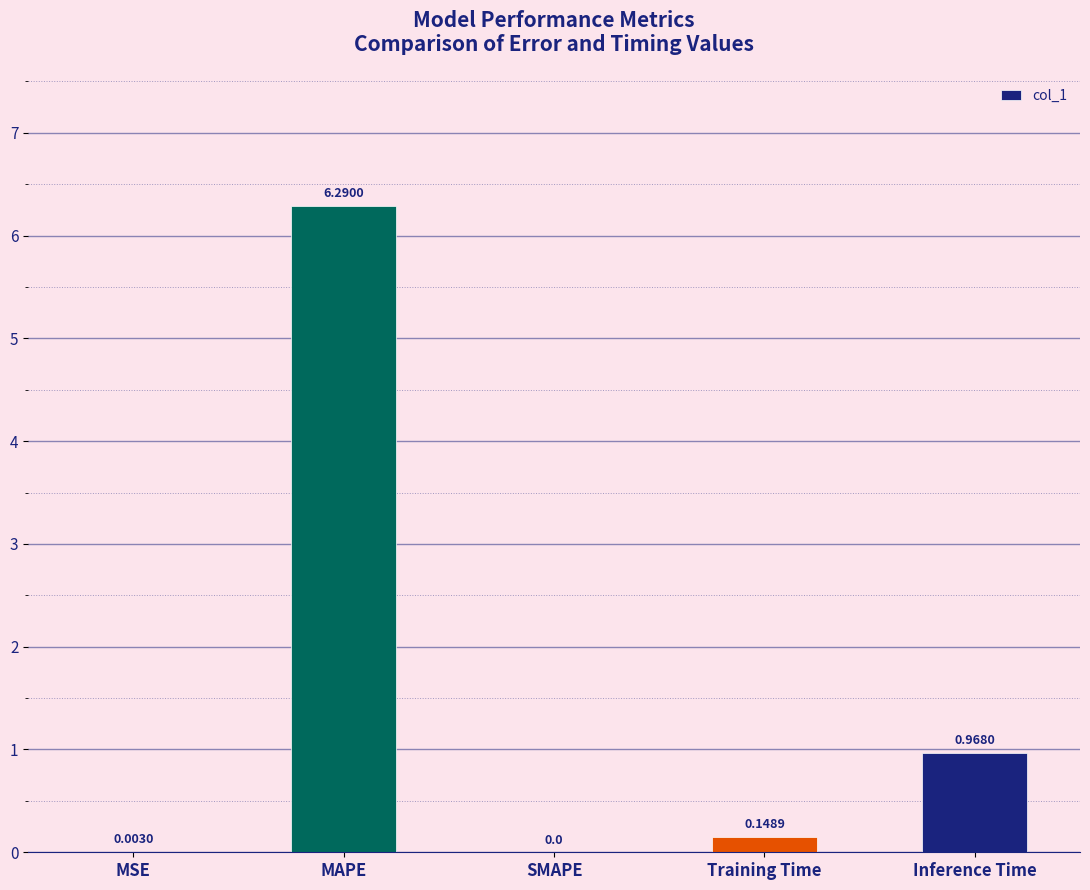

Where is the data nearest to the value 3?

Inference Time